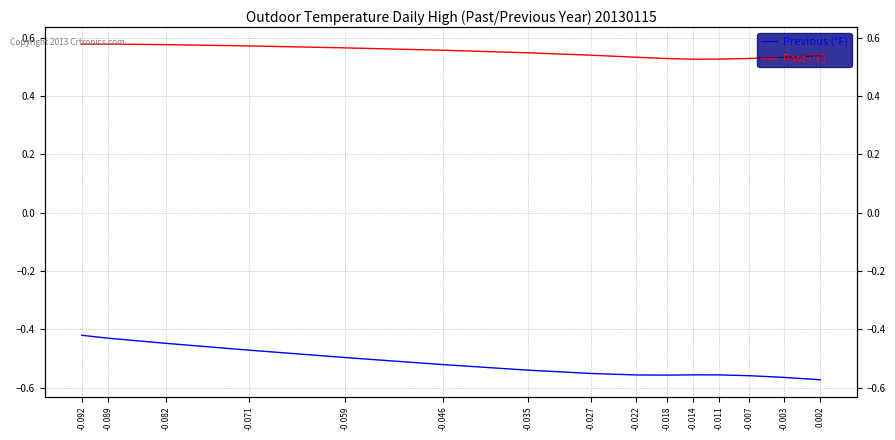

Is it true that Previous (°F) equals -0.8 at -0.082?

False